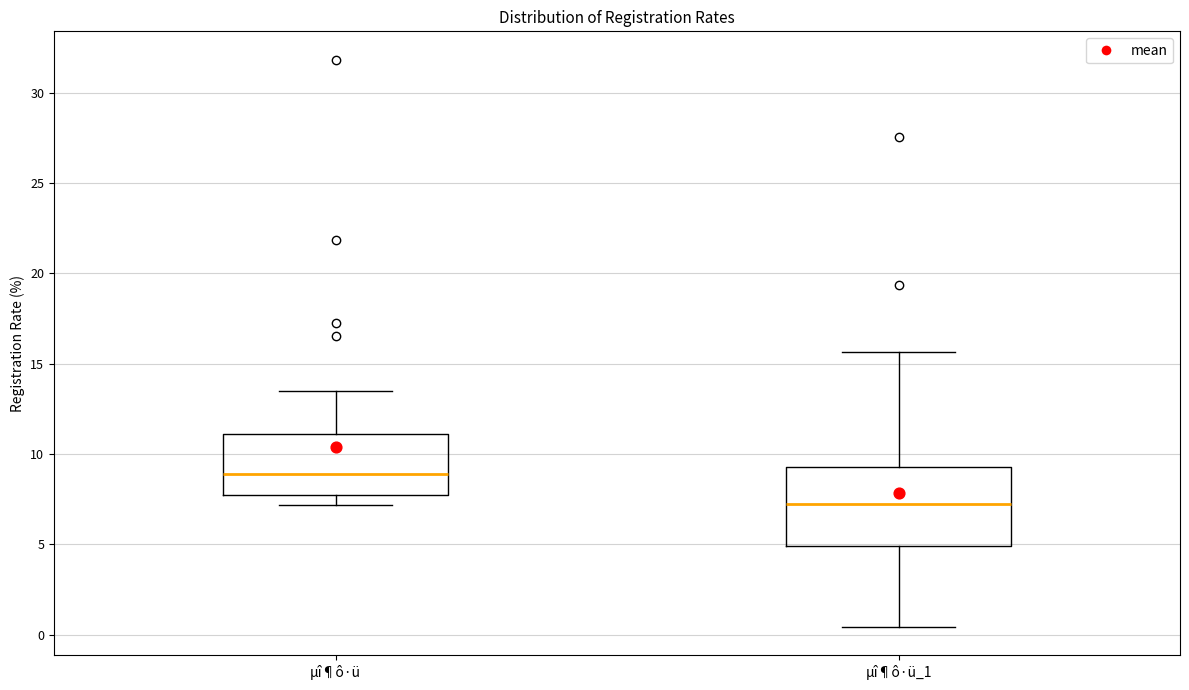

Reading left to right, transcribe this box plot: for each box, give where its median line is, the range the box spans, and where its two whiskers end, as read against the y-axis. The values are not printed on the chart, so give them approximately, as read against the axis.

µî¶ô·ü: median 9.0, box 7.5 to 11.0, whiskers 7.0 to 13.5
µî¶ô·ü_1: median 7.5, box 5.0 to 9.5, whiskers 0.5 to 15.5